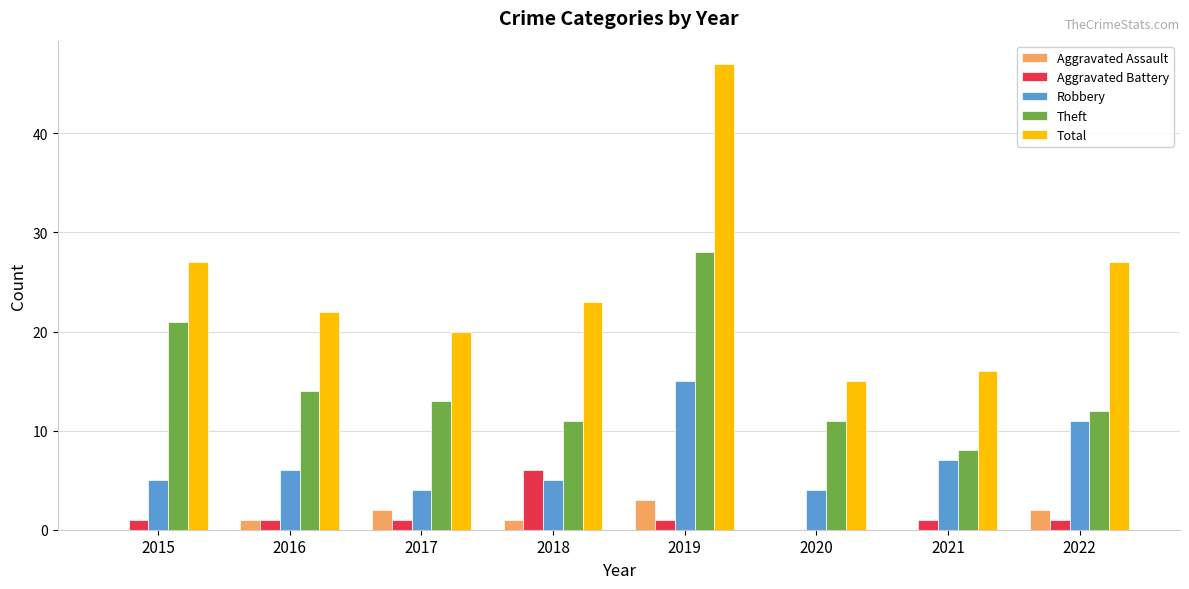

The value of Aggravated Assault at 2021 is 0. True or false?

True